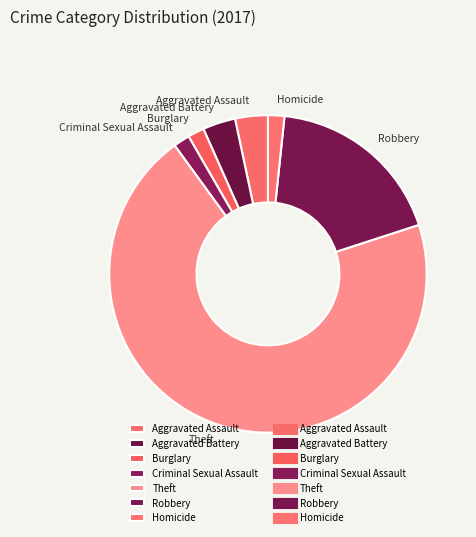

Is the sum of Aggravated Assault and Theft greater than half?

Yes